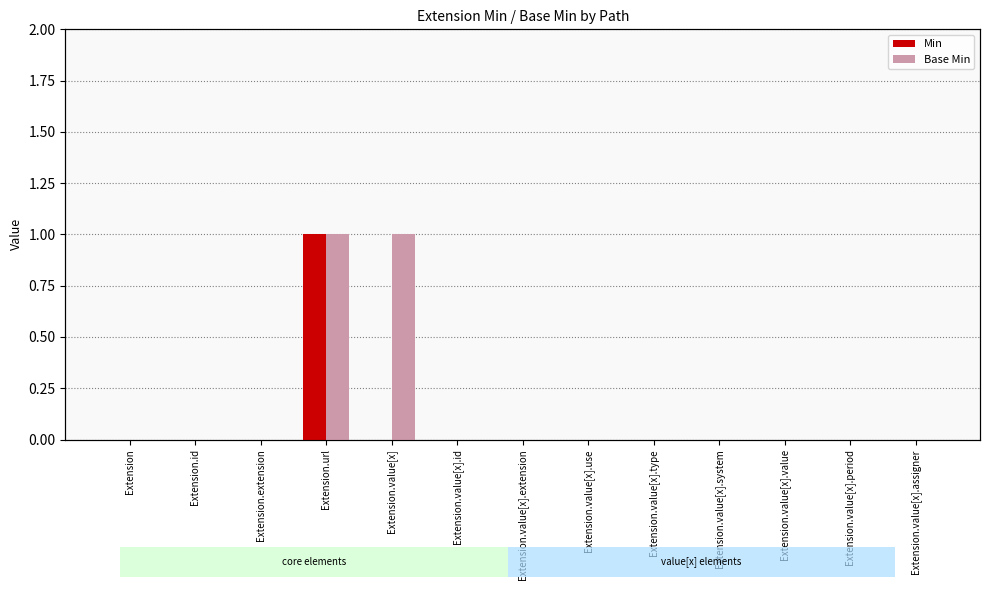

List the labels in order of Min value, largest first.

Extension.url, Extension, Extension.id, Extension.extension, Extension.value[x], Extension.value[x].id, Extension.value[x].extension, Extension.value[x].use, Extension.value[x].type, Extension.value[x].system, Extension.value[x].value, Extension.value[x].period, Extension.value[x].assigner